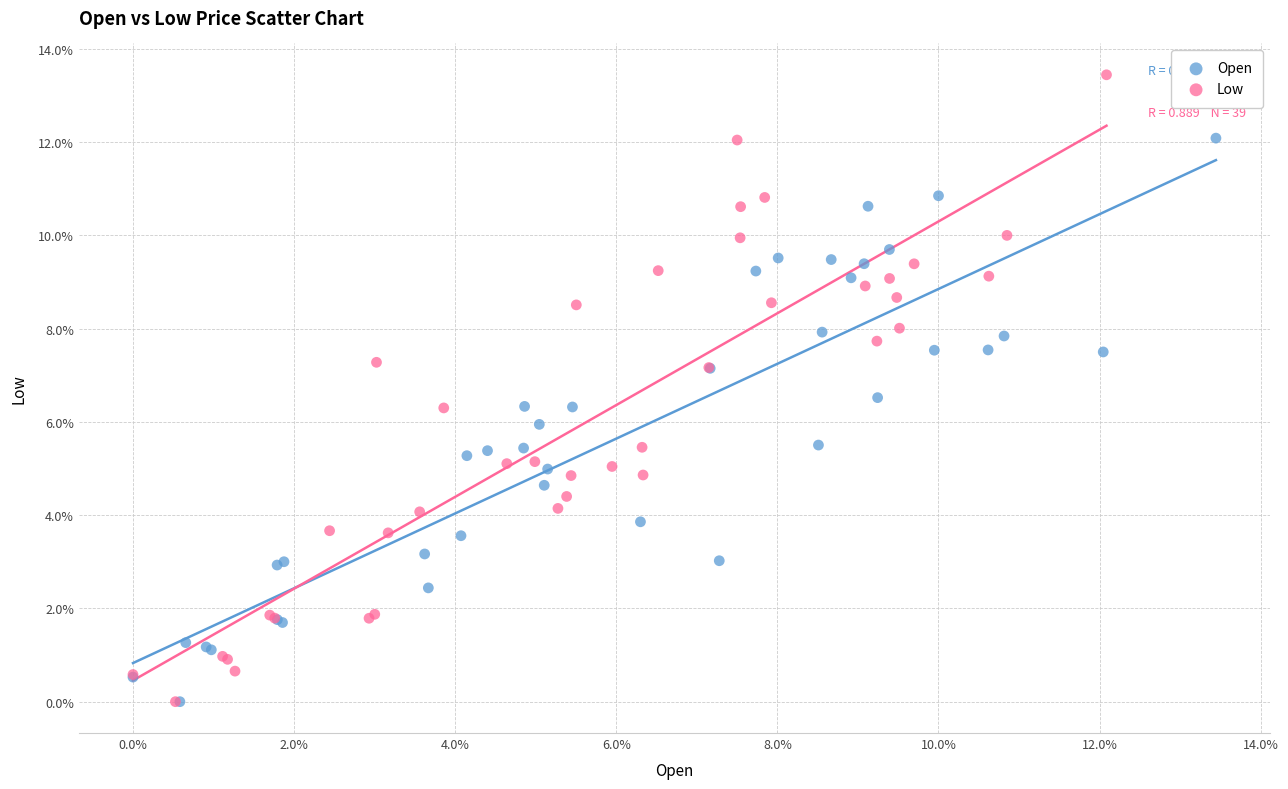

Which series reaches the maximum Y coordinate?

Low